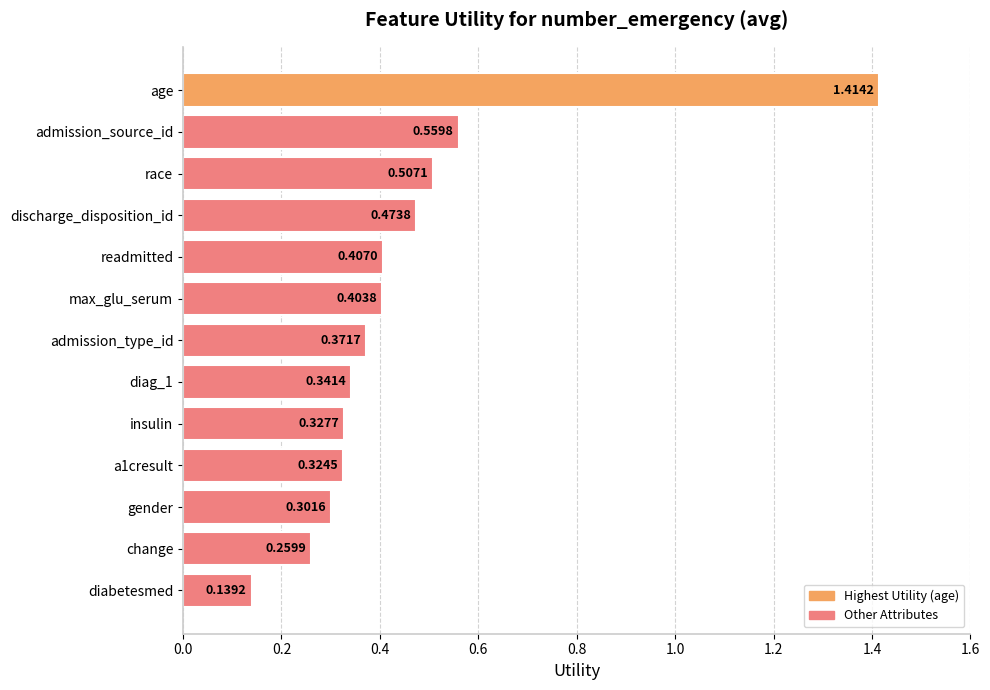

Count the values in the range 0 to 1.

12